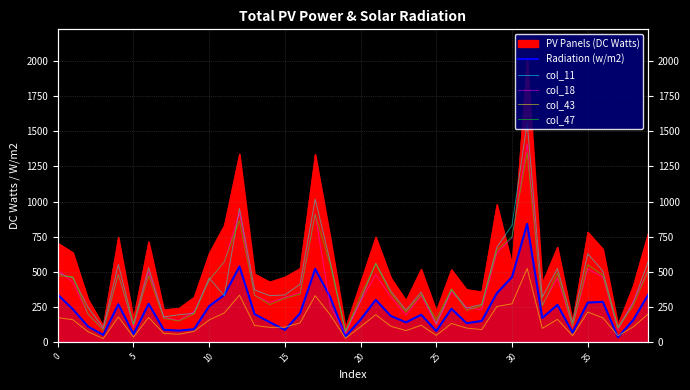

How many interior local peaks does the Radiation (w/m2) series have?

10